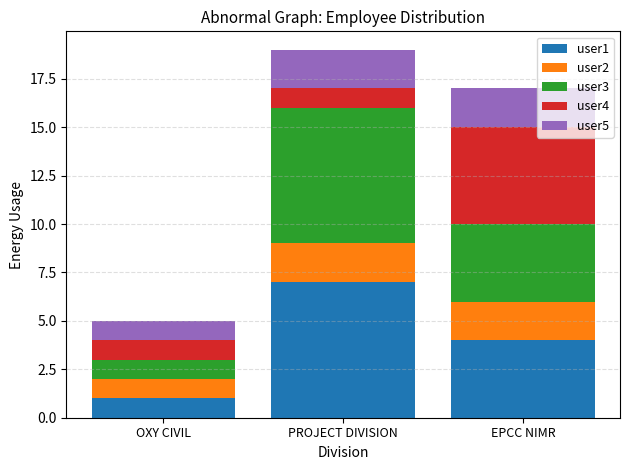

Reading right to left, what are the values for user1?

4	7	1